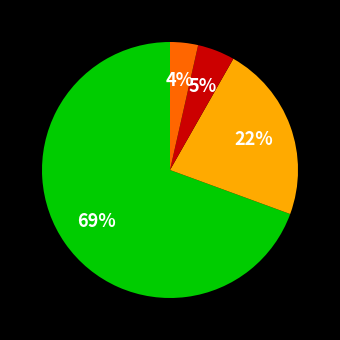

Does any single category account for the majority?

Yes